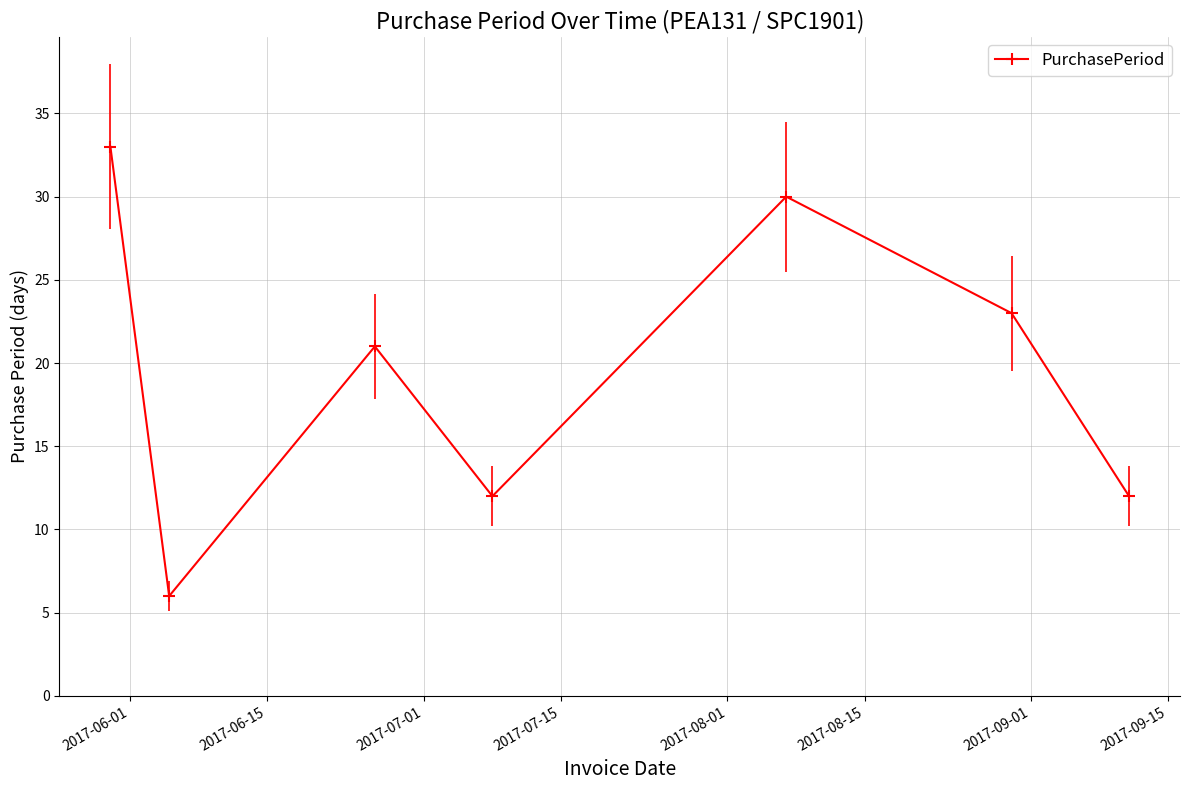

What is the value of the 2nd point from the left?

6